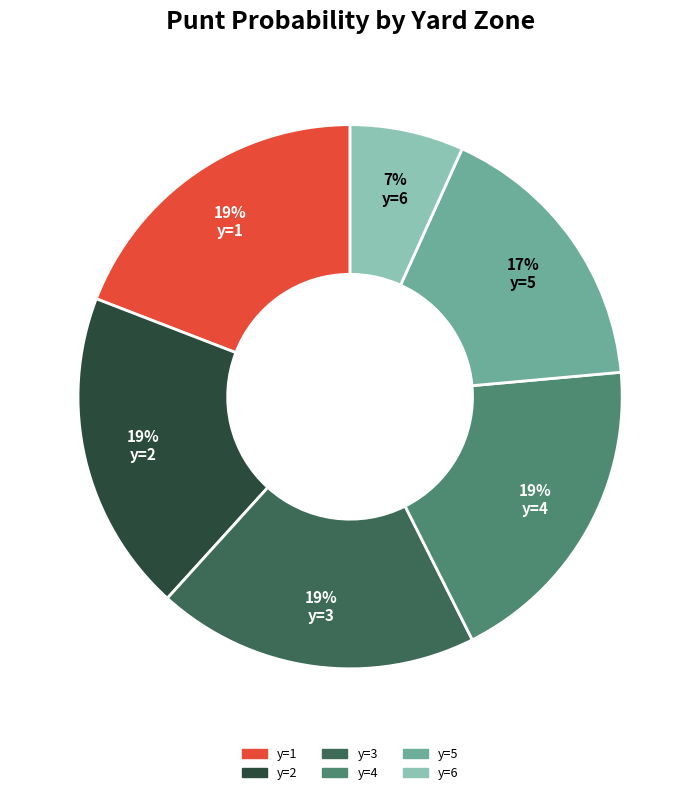

Which category has the smallest portion of the pie?

y=6